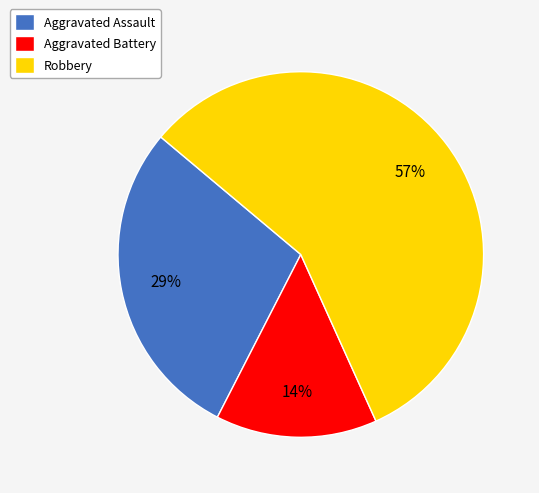

What is the largest slice in the pie chart?

Robbery